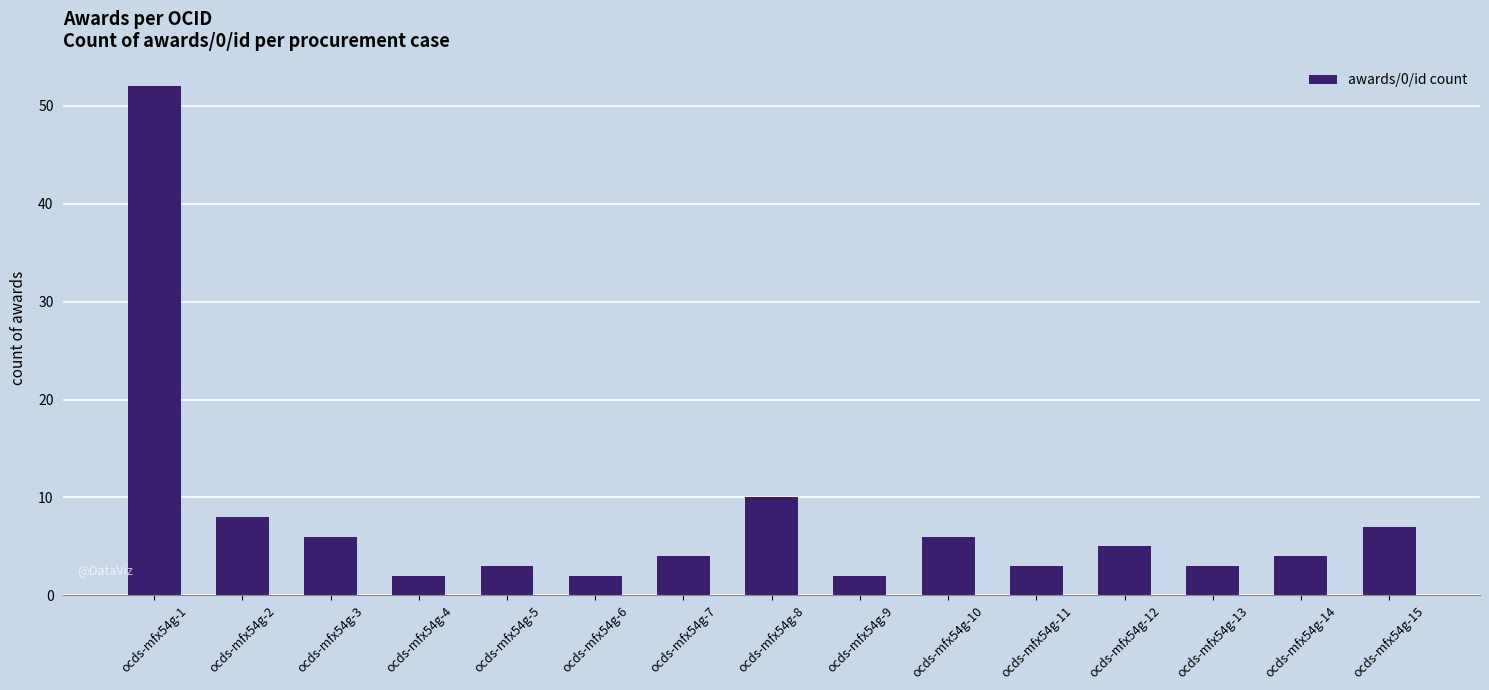

Count the number of categories in the chart.

15